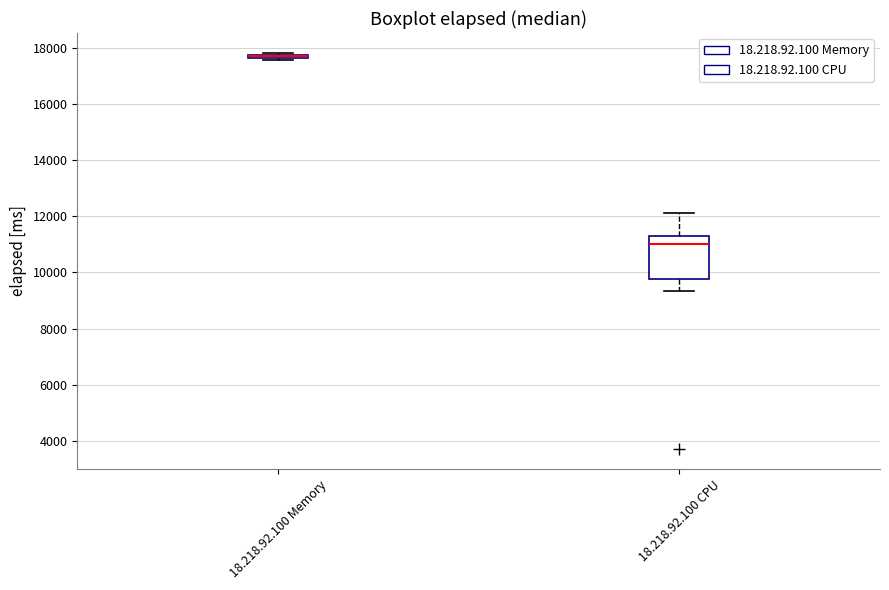

Comparing the boxes themselves (not the whiskers), which one is the tallest?

18.218.92.100 CPU